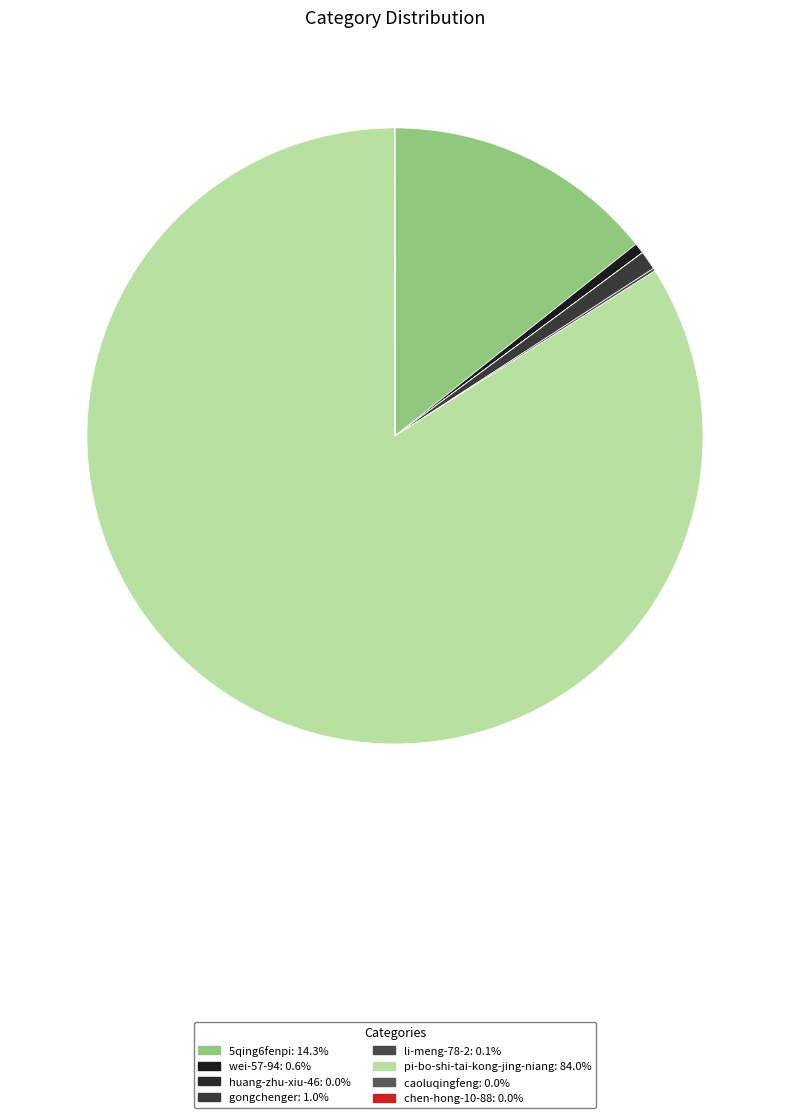

What is the largest slice in the pie chart?

pi-bo-shi-tai-kong-jing-niang